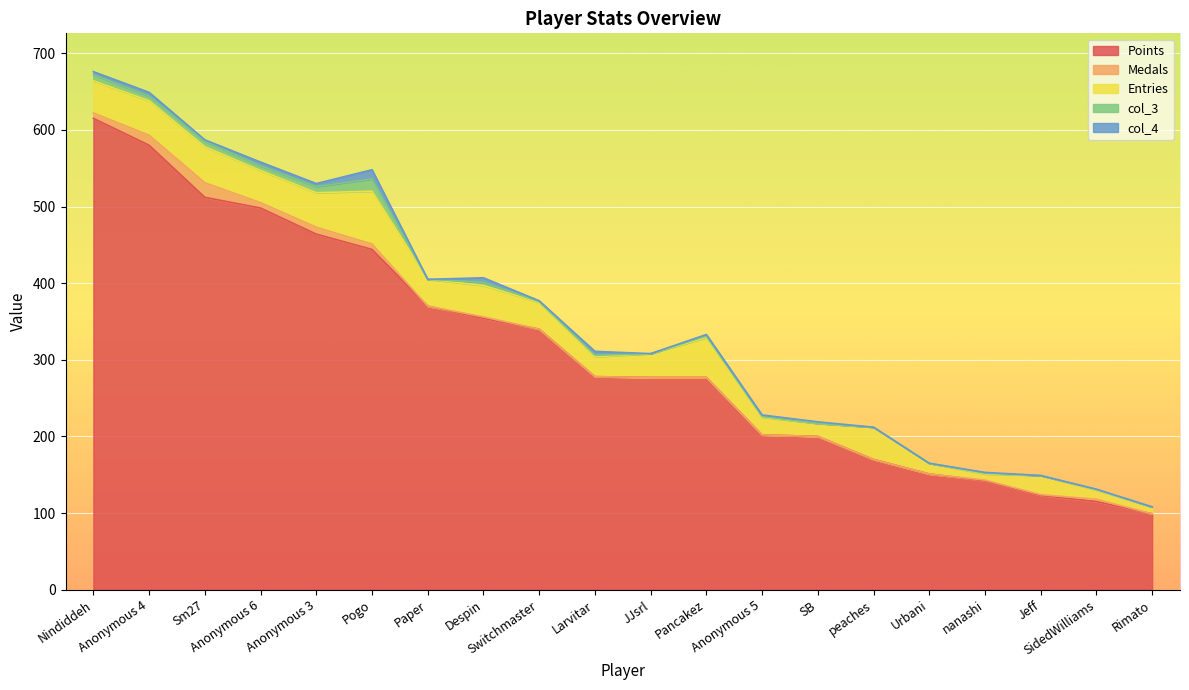

At how many categories does at least one series exceed 515?

2